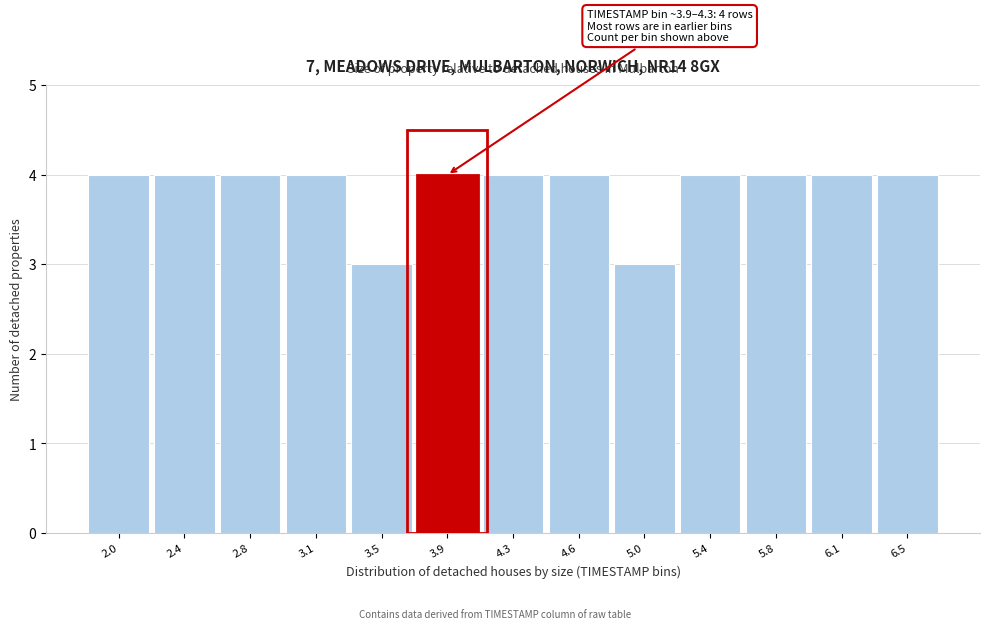

Reading left to right, what are all the values shown in this chart?

2.0=4	2.4=4	2.8=4	3.1=4	3.5=3	3.9=4	4.3=4	4.6=4	5.0=3	5.4=4	5.8=4	6.1=4	6.5=4